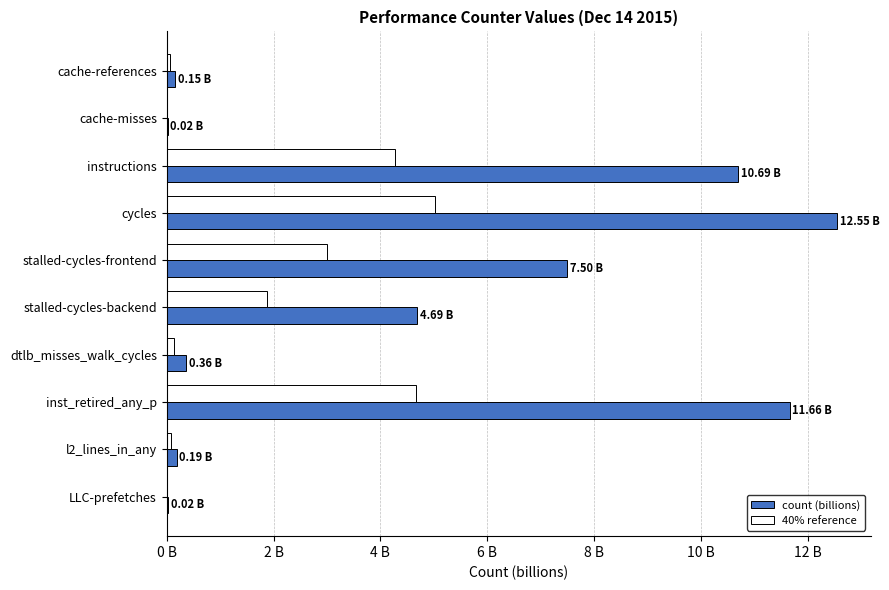

What are all the series names shown in the legend?

count (billions), 40% reference